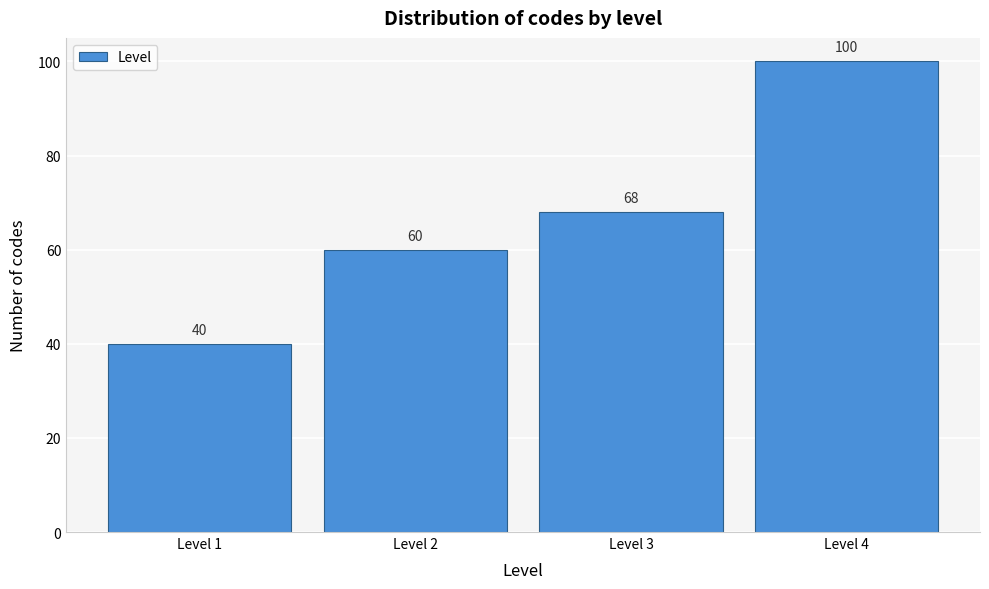

Reading left to right, list all the values displayed in this chart.

40	60	68	100